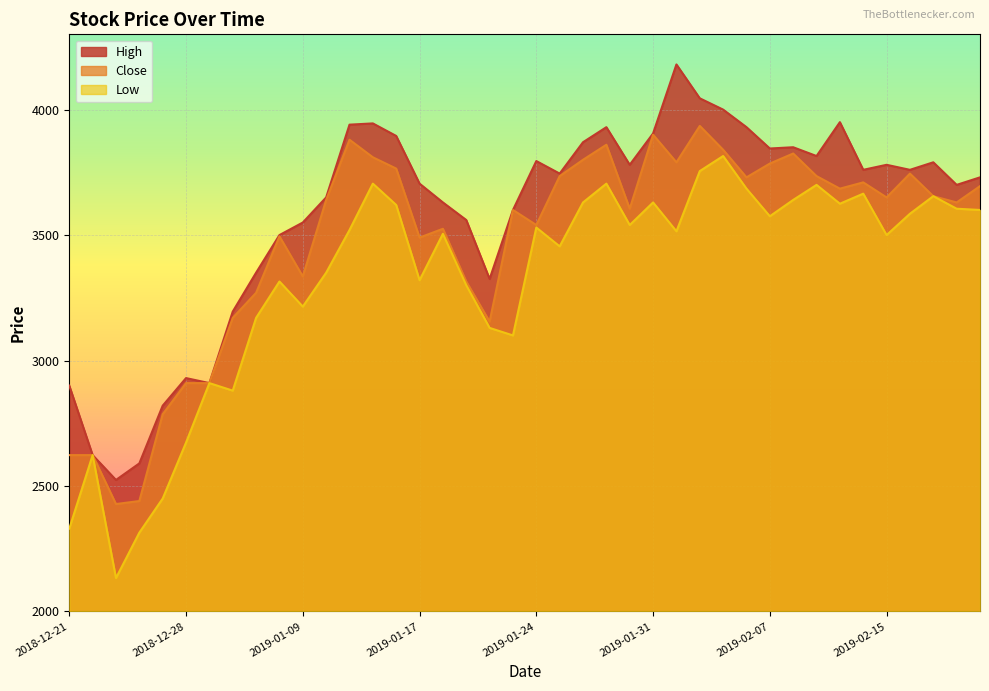

True or false: High and Close cross at least once.

False